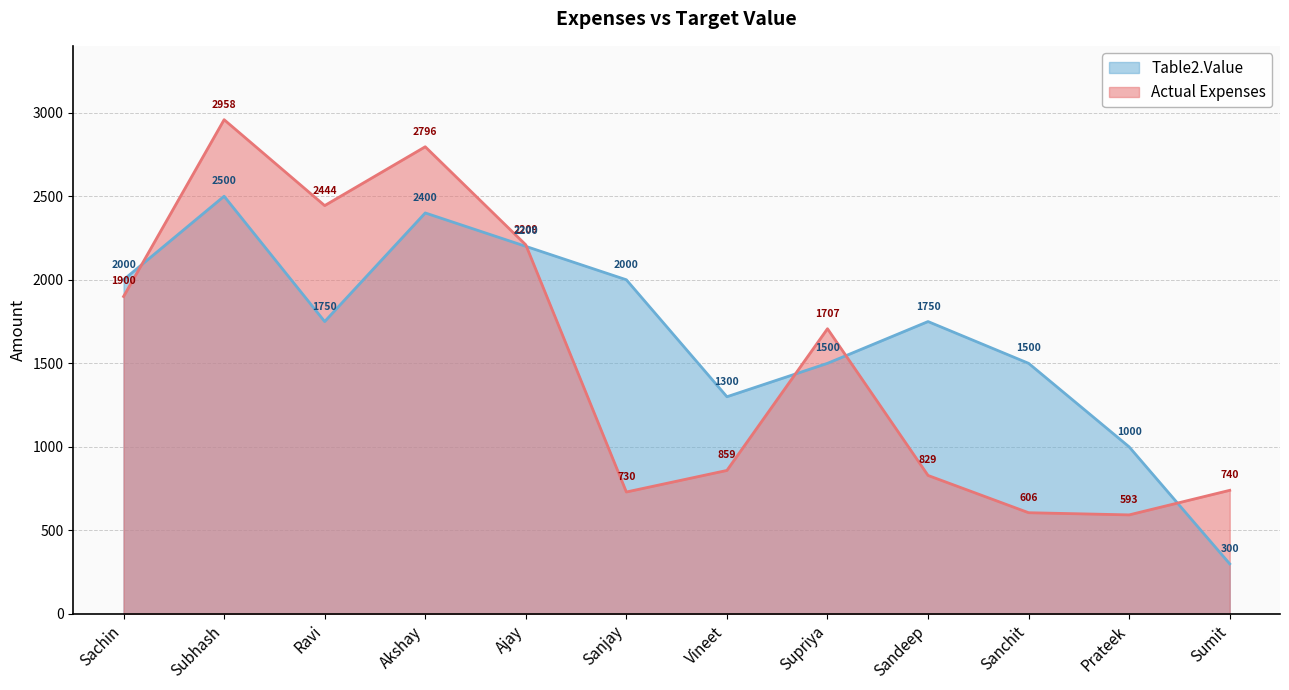

Reading right to left, list all the values displayed in this chart.

Actual Expenses: 740	593	606	829	1707	859	730	2209	2796	2444	2958	1900
Table2.Value: 300	1000	1500	1750	1500	1300	2000	2200	2400	1750	2500	2000